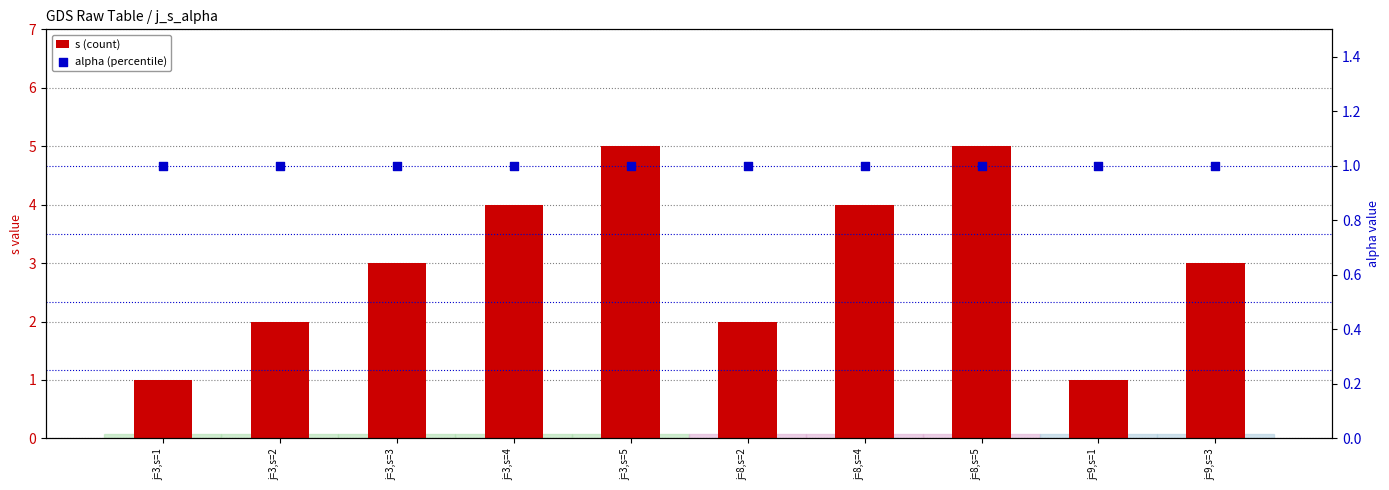

Which series has the widest spread of Y values?

s (count)